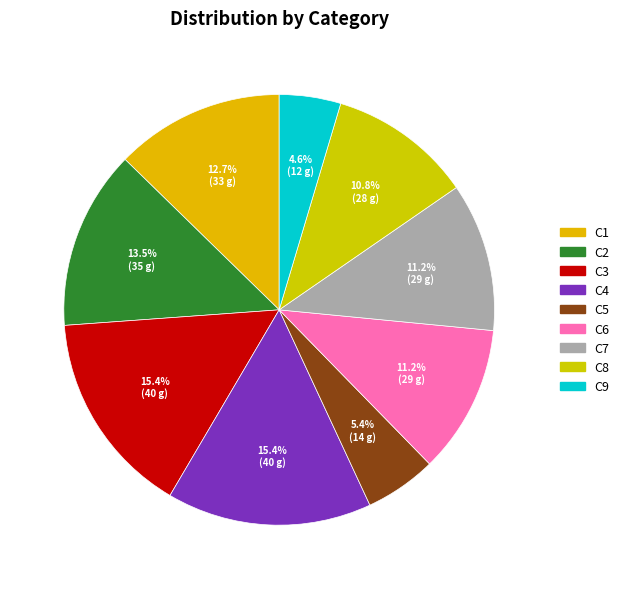

Rank the categories by value from highest to lowest.

C3, C4, C2, C1, C6, C7, C8, C5, C9